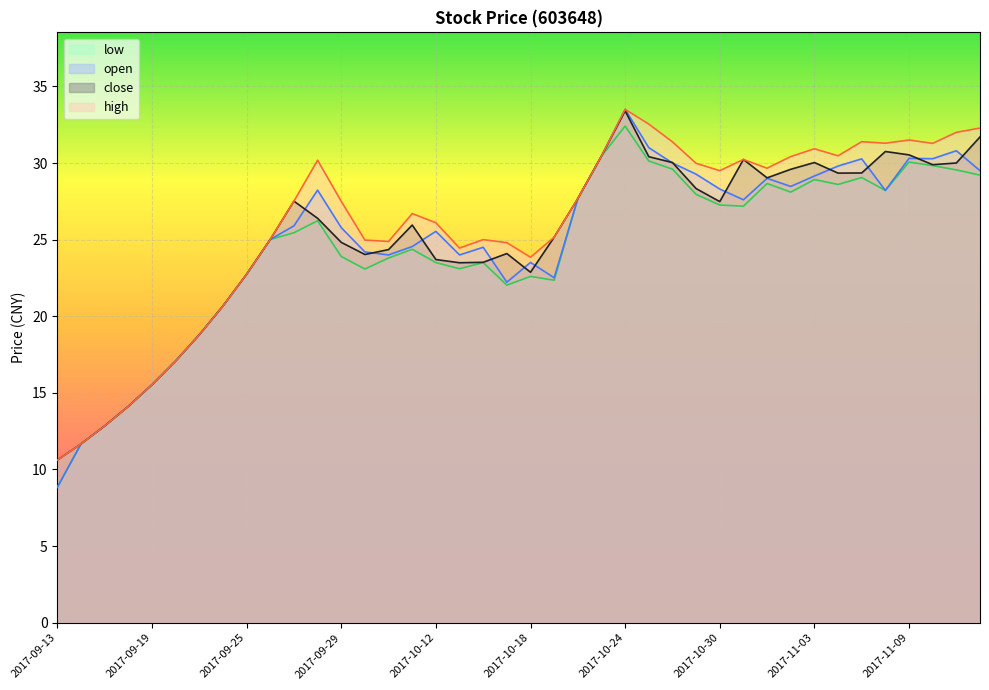

At which category does open reach its first local valley?

2017-10-10